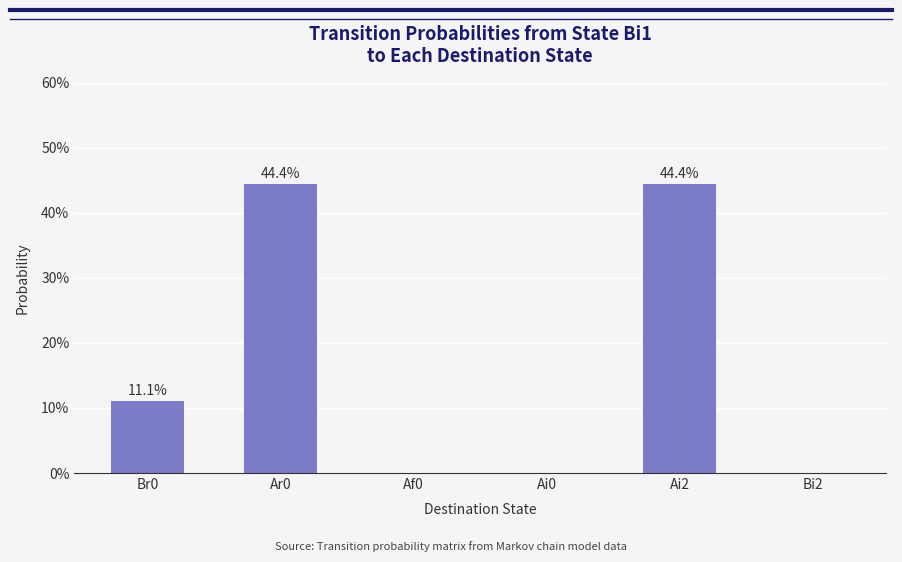

The chart shows a value of -0.3 at Bi2. True or false?

False